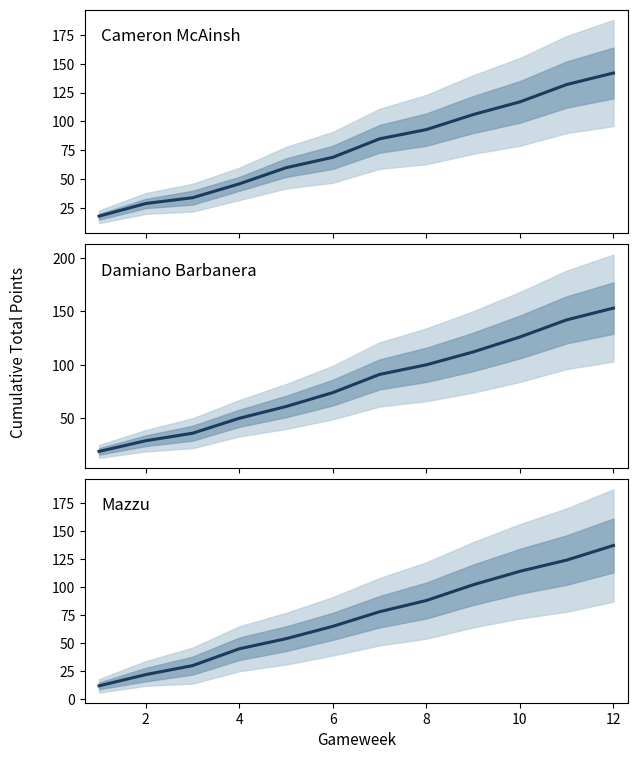

What is the value of the Cameron McAinsh point at the 5th from the left?

60